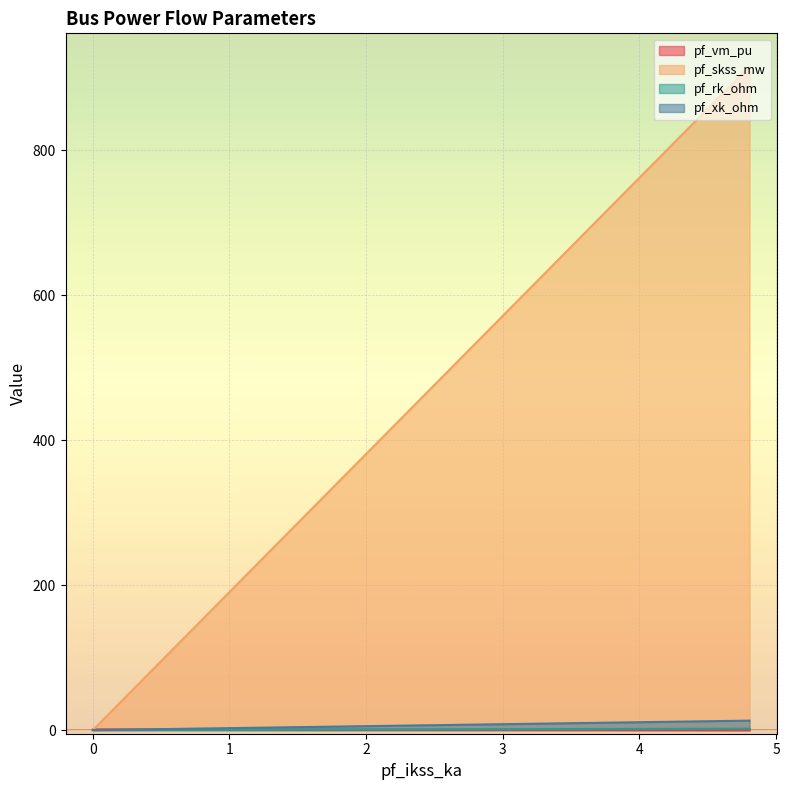

What is the average value of the pf_rk_ohm series?

0.4